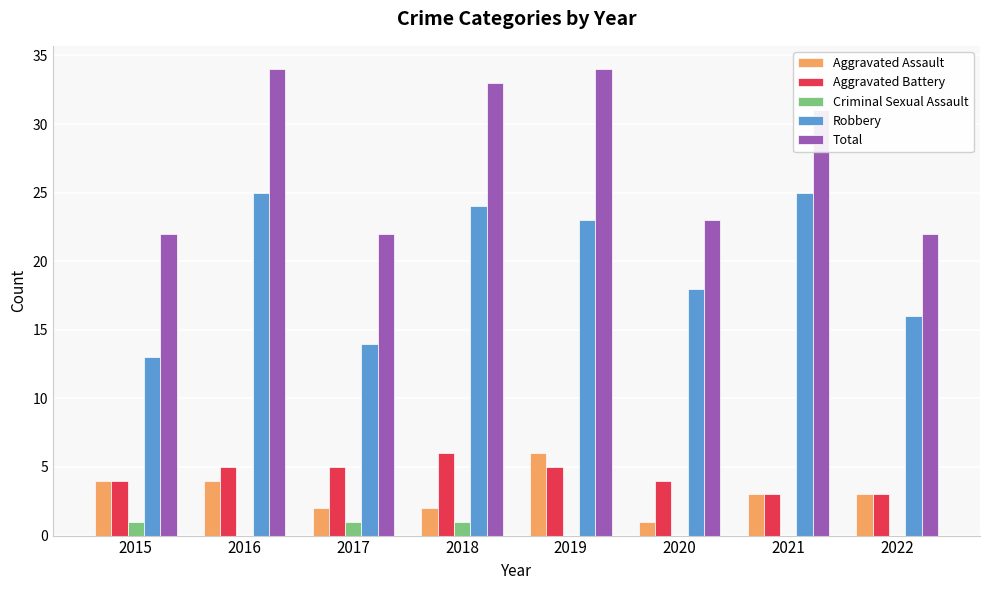

Reading left to right, transcribe all the data shown in this chart.

Aggravated Assault: 4	4	2	2	6	1	3	3
Aggravated Battery: 4	5	5	6	5	4	3	3
Criminal Sexual Assault: 1	0	1	1	0	0	0	0
Robbery: 13	25	14	24	23	18	25	16
Total: 22	34	22	33	34	23	31	22